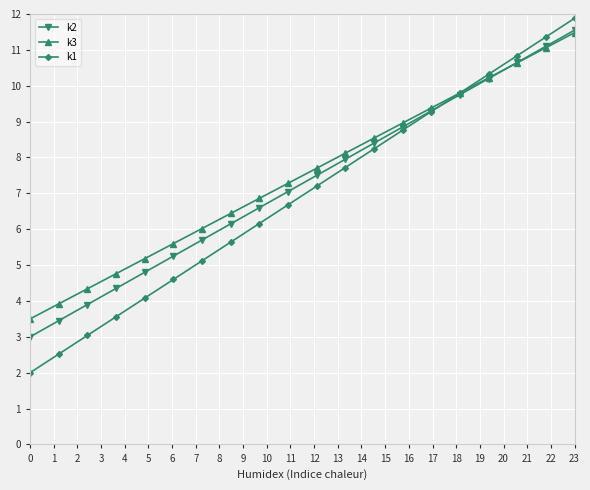

What is the value of the k1 point at the 19th from the left?

11.4